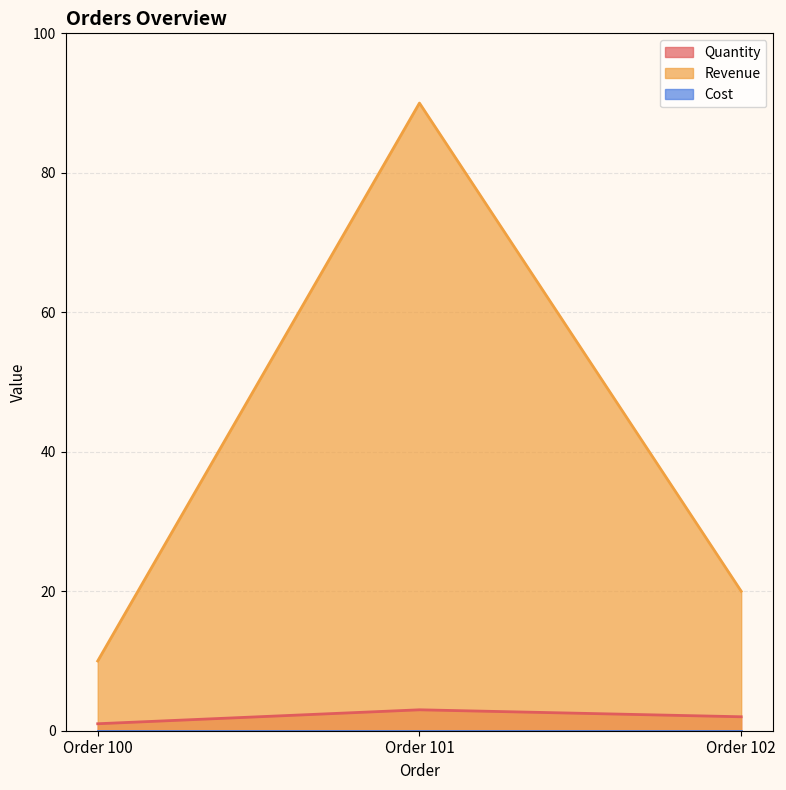

Rank the categories by Revenue value from highest to lowest.

Order 101, Order 102, Order 100